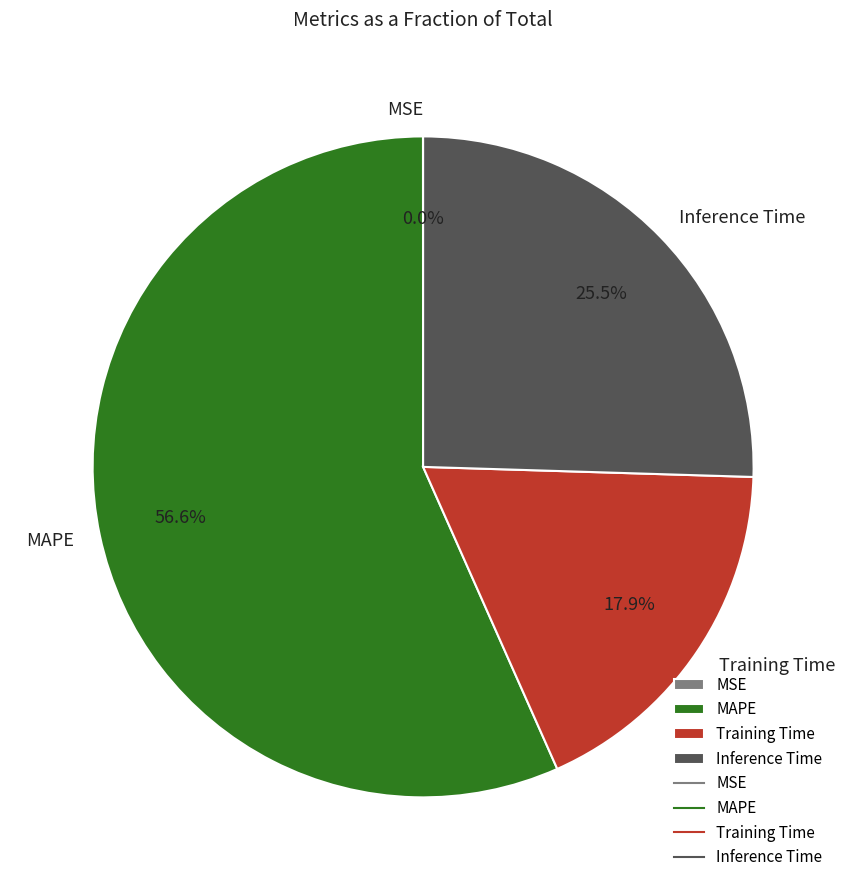

Which slice is the largest?

MAPE